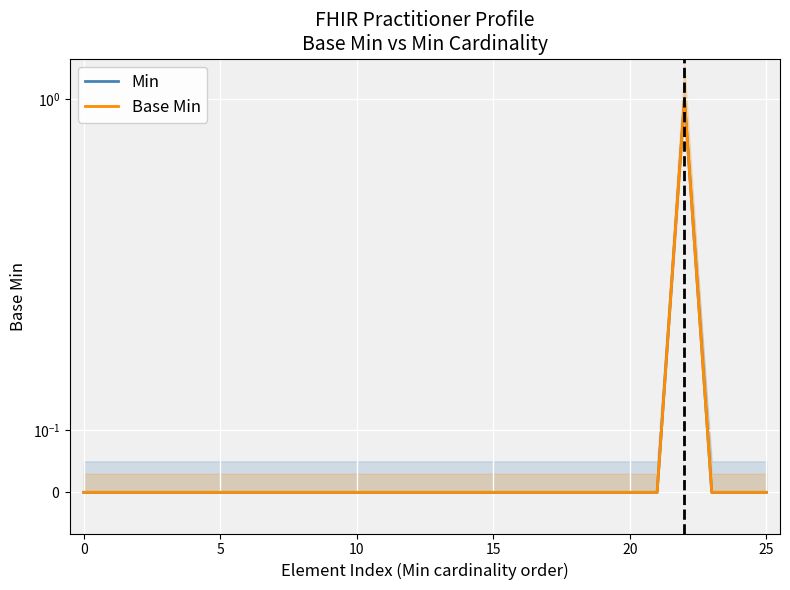

The value of Min at 22 is 1. True or false?

False